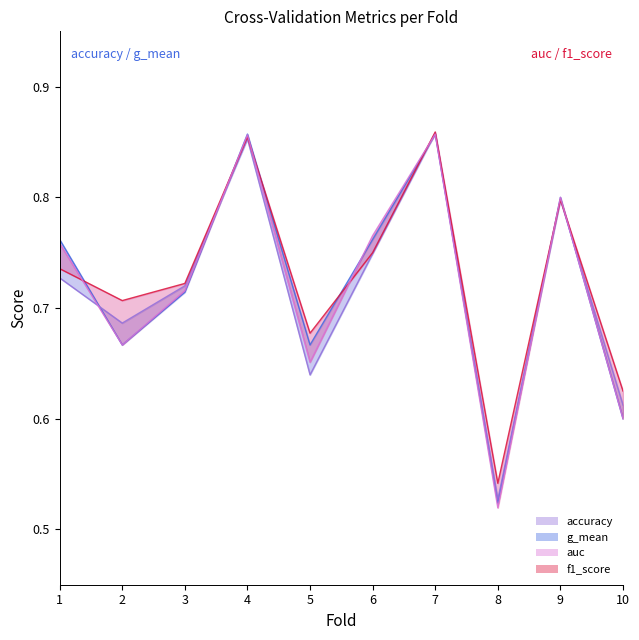

Which series changed the most between 1 and 2?

accuracy